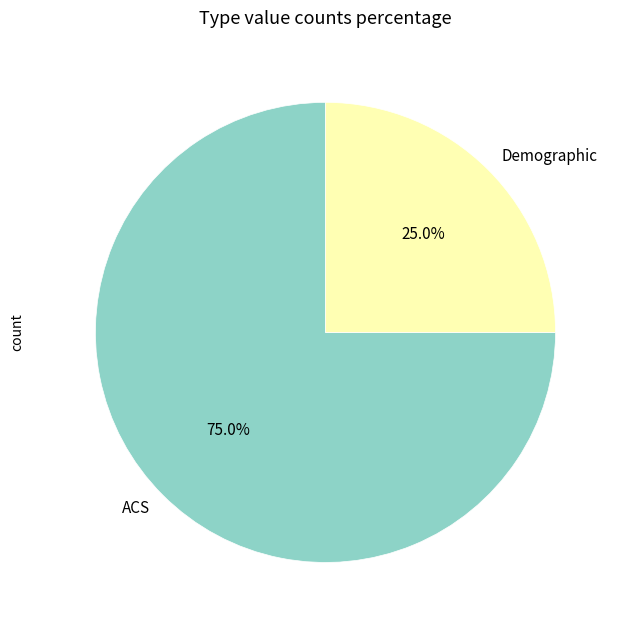

Rank the categories by value from highest to lowest.

ACS, Demographic